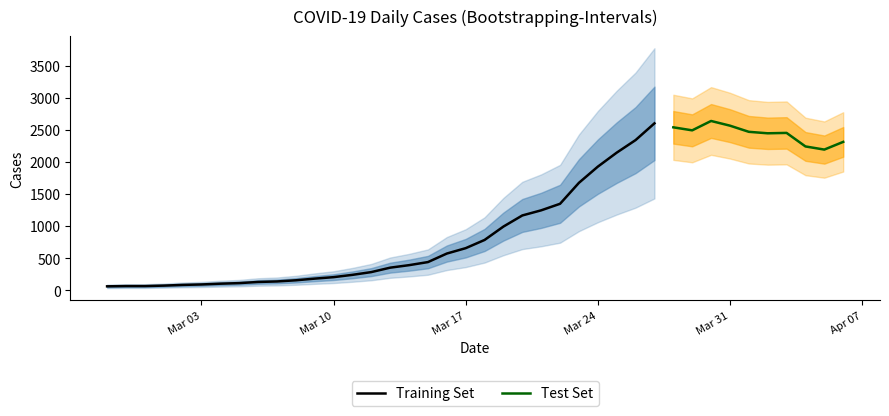

How many values exceed 784?

19